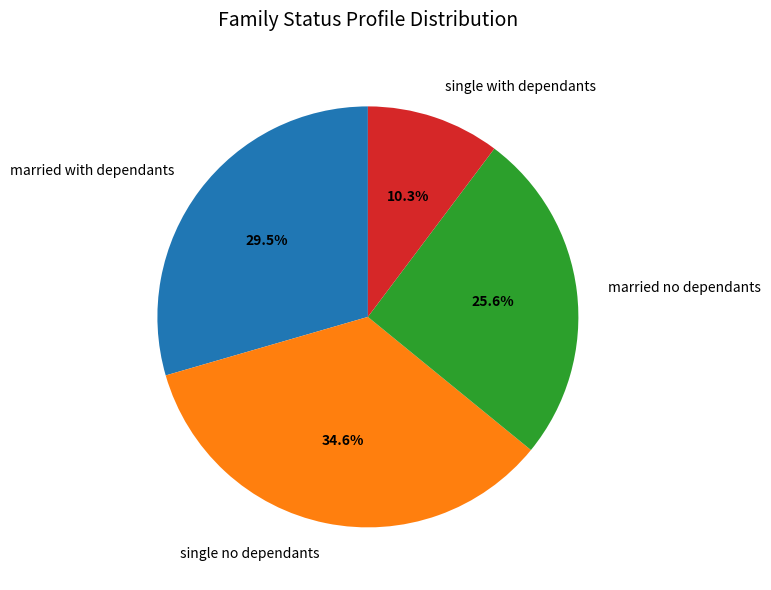

What percentage do single with dependants and married no dependants together represent?

35.9%